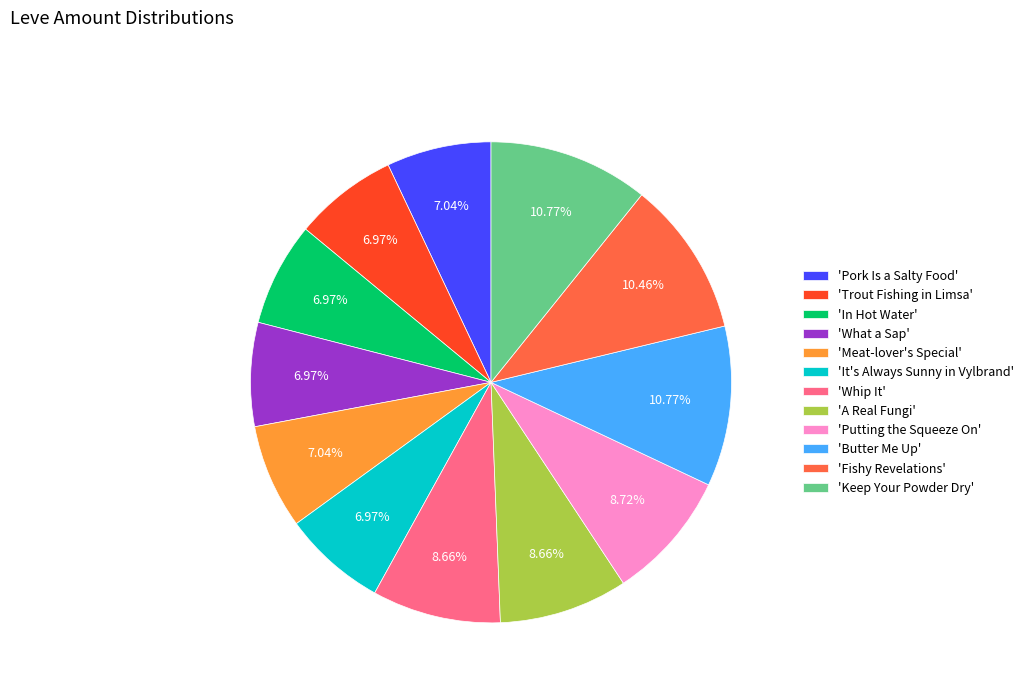

Does any single category account for the majority?

No